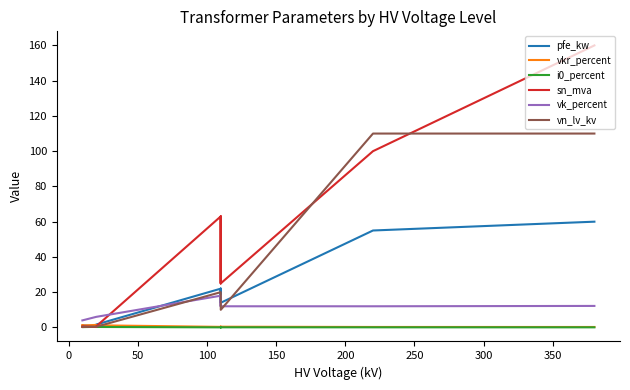

True or false: i0_percent and vk_percent cross at least once.

False